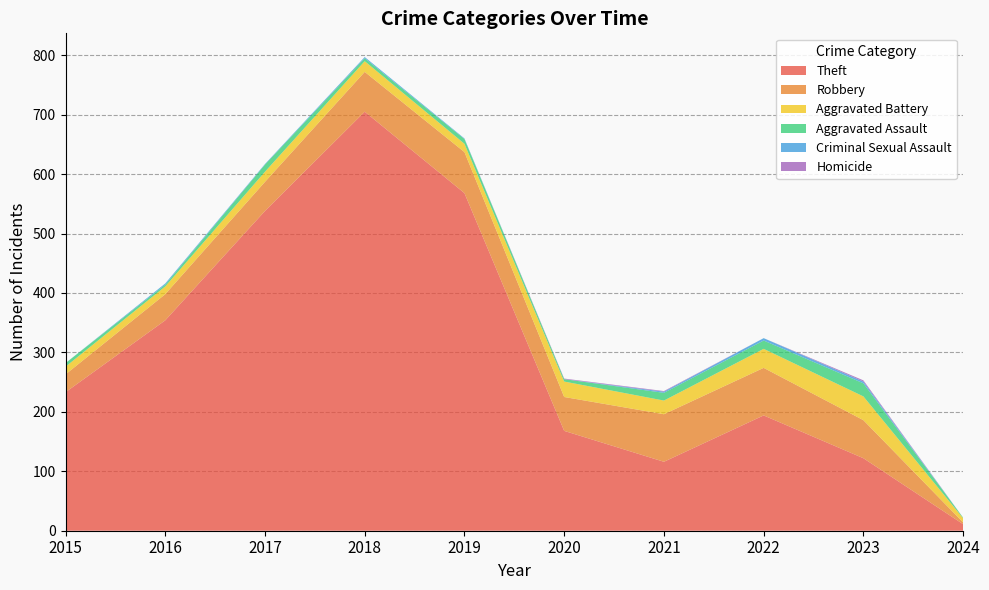

Reading left to right, list all the values displayed in this chart.

Theft: 233	354	538	705	568	168	116	194	122	11
Robbery: 30	44	49	67	69	57	80	80	64	3
Aggravated Battery: 13	13	17	18	14	26	23	32	40	7
Aggravated Assault: 6	3	12	5	8	4	13	14	22	1
Criminal Sexual Assault: 0	2	1	2	1	0	2	4	3	0
Homicide: 0	0	0	0	0	1	1	0	2	0